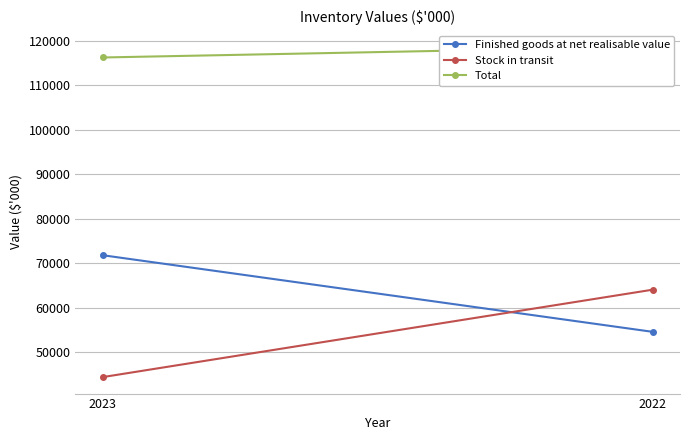

What is the difference between the maximum and minimum values in the Finished goods at net realisable value series?

17205